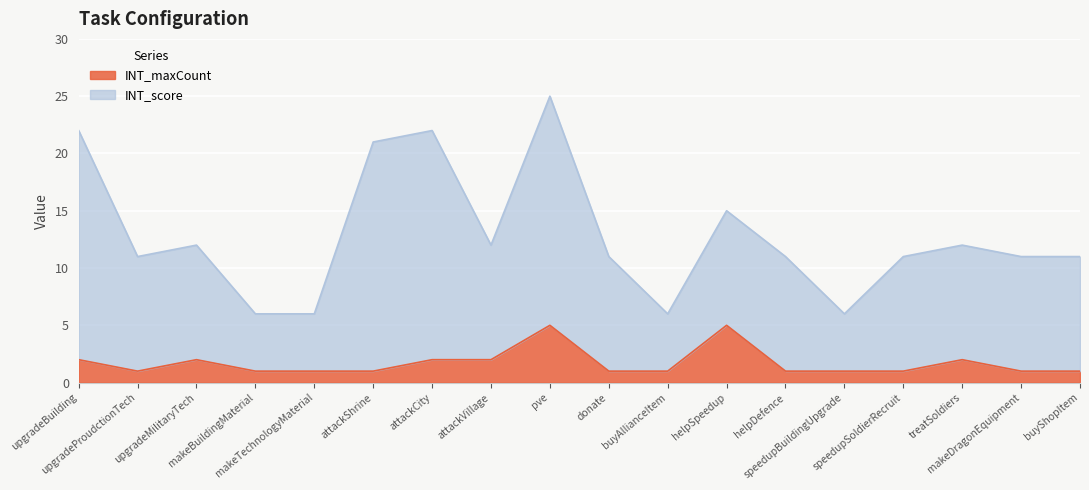

True or false: INT_score has more than 0 points higher than both neighbors.

True